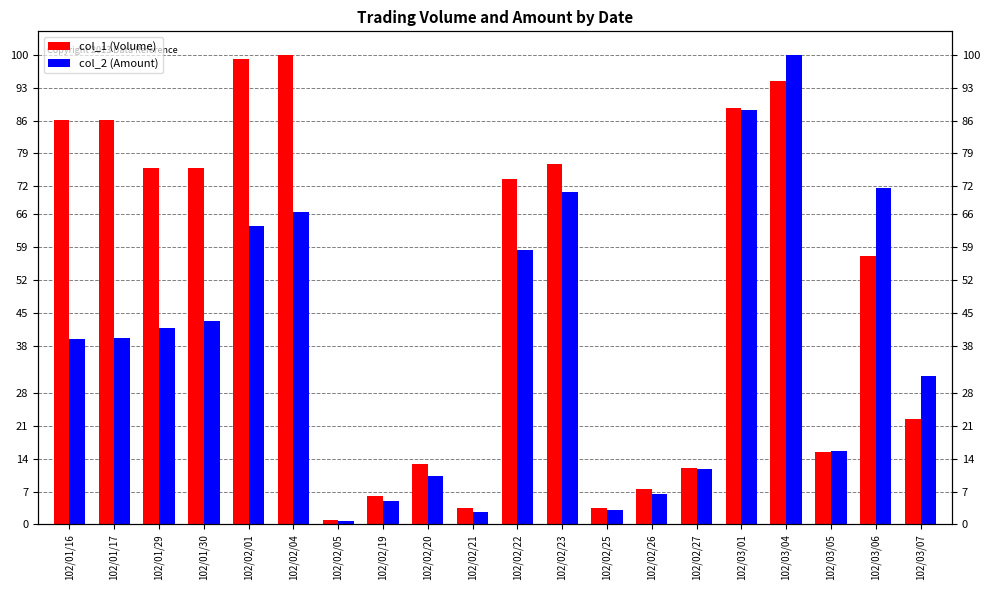

The value of col_2 (Amount) at 102/02/19 is 5.0. True or false?

True